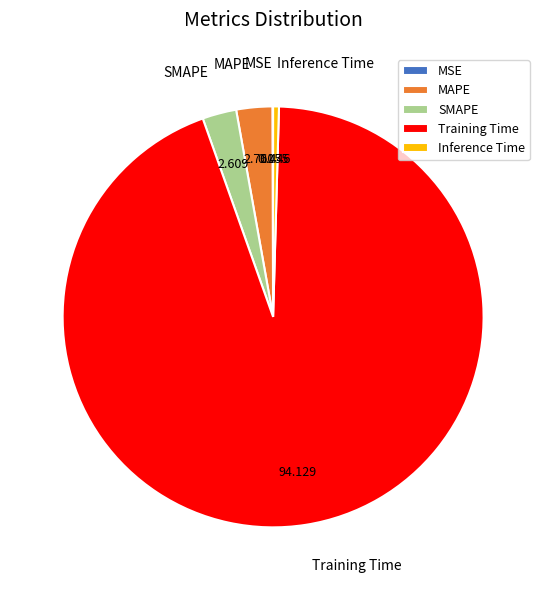

What is the largest slice in the pie chart?

Training Time